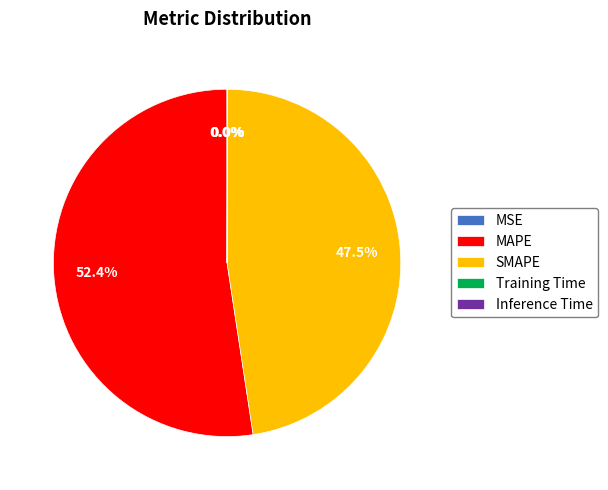

How much of the chart is everything except SMAPE?

52.5%